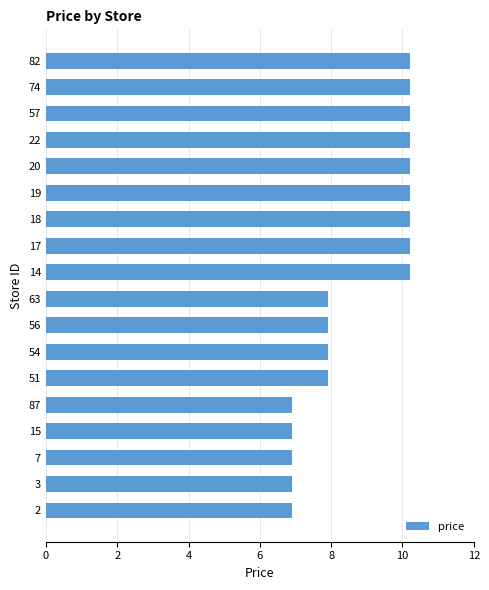

What is the smallest value displayed?

6.9